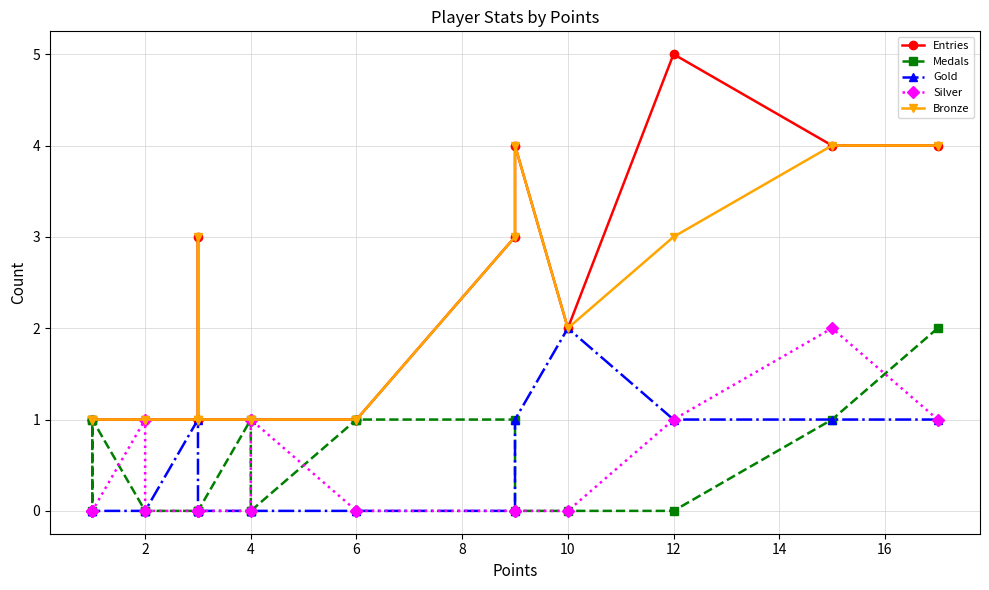

How many series are shown in this chart?

5